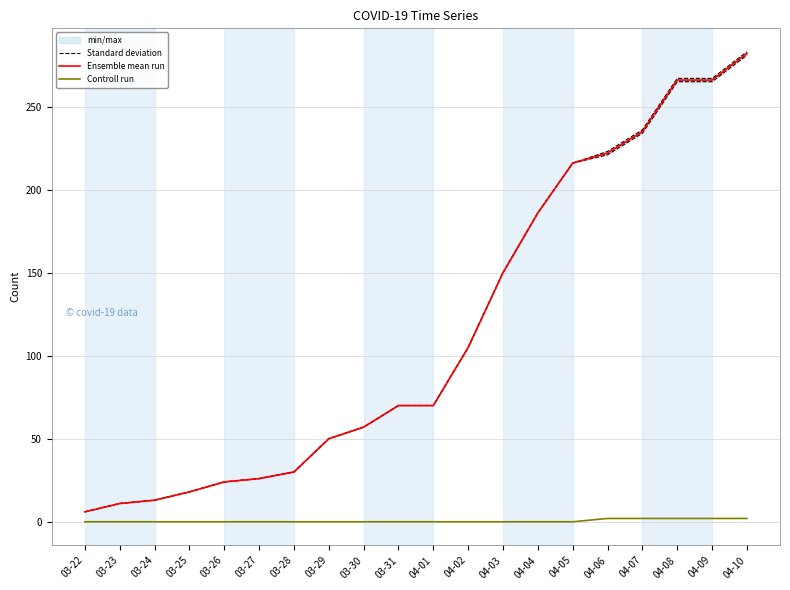

What is the label of the 18th point from the right?

03-24